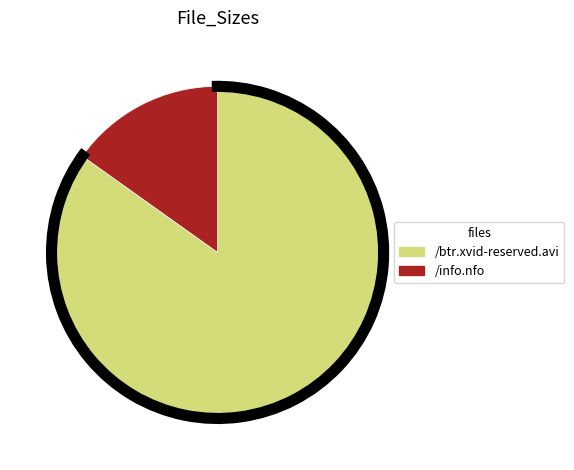

How many slices are in this pie chart?

2